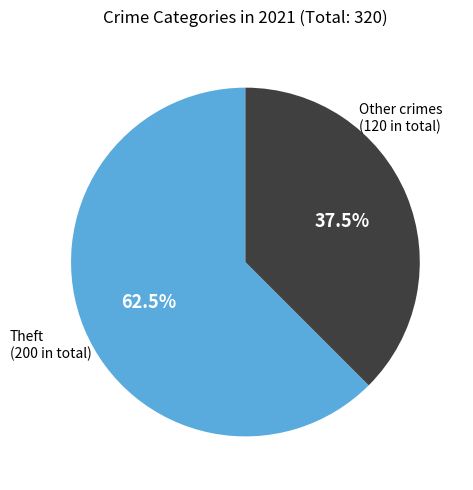

What is the total percentage of Theft (200 in total) and Other crimes (120 in total)?

100.0%